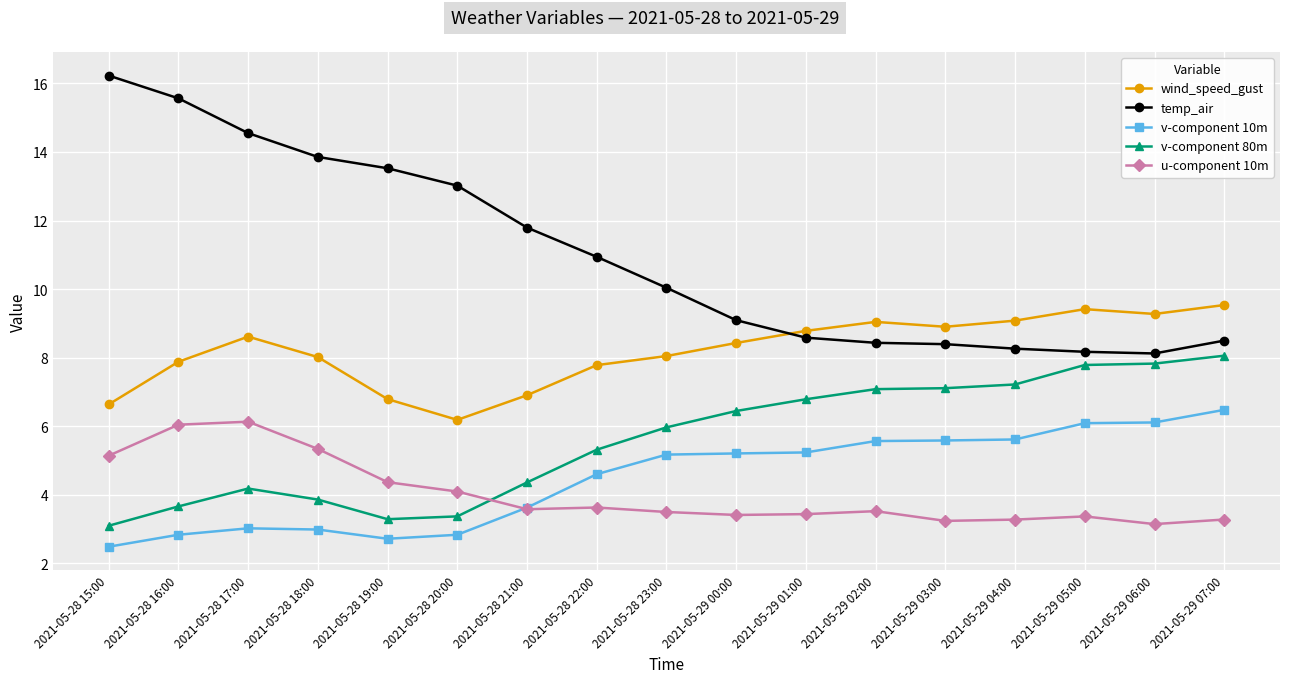

Is the value of u-component 10m at 2021-05-28 15:00 greater than the value of temp_air at 2021-05-28 19:00?

No